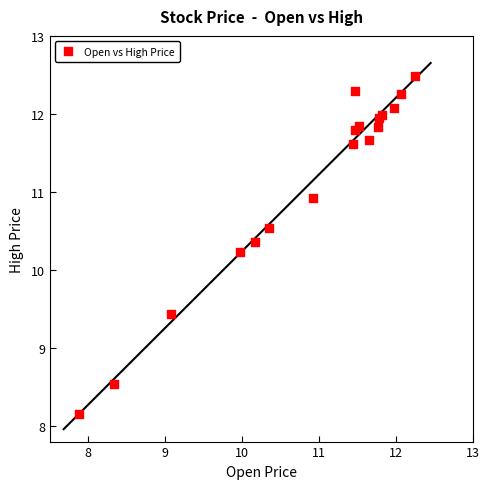

What Y value in the scatter plot is closest to 10?

10.2